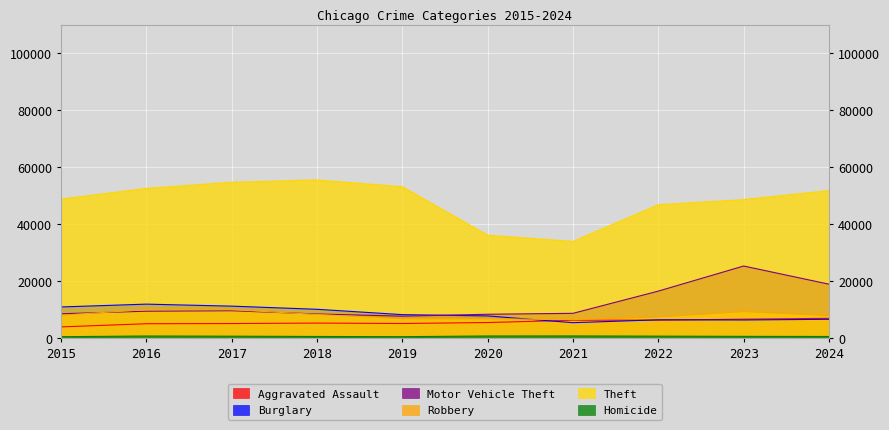

At which label does Motor Vehicle Theft reach its minimum?

2019